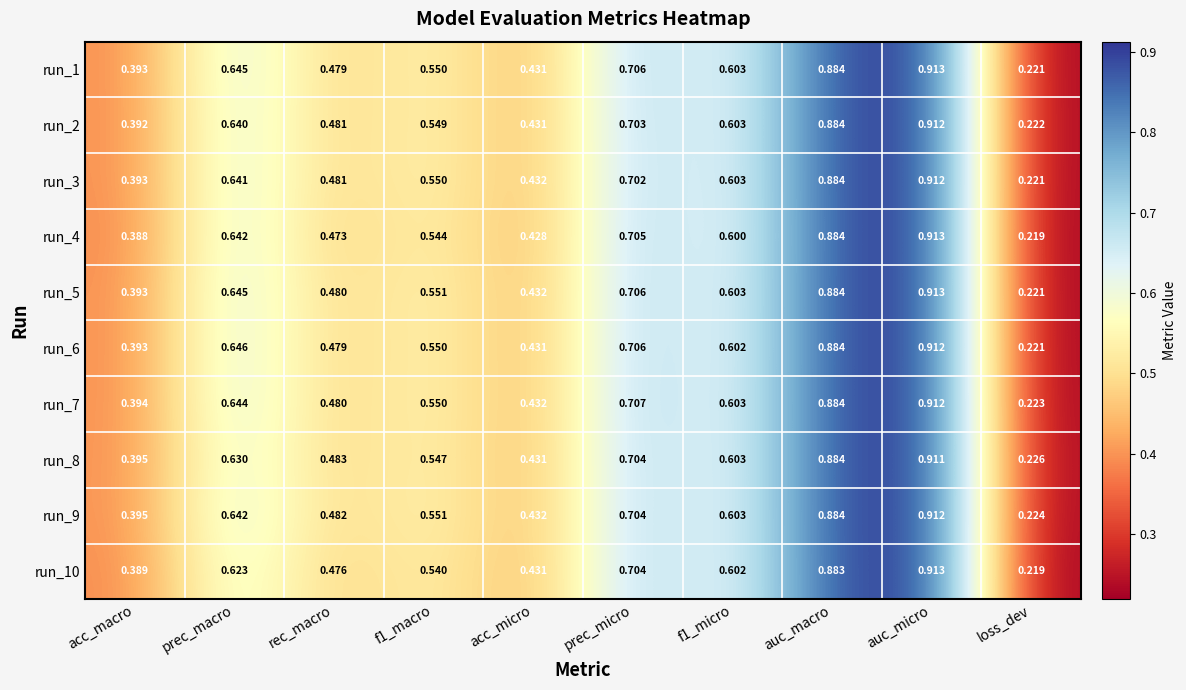

How many distinct data groups are displayed?

10